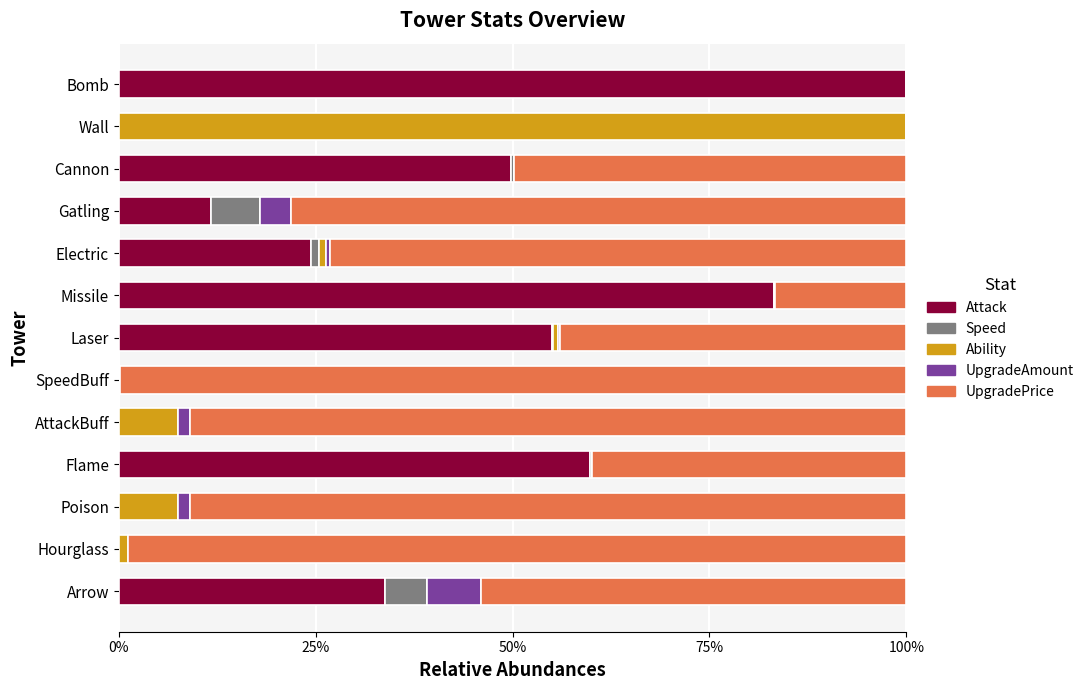

What position from the right is Poison?

11